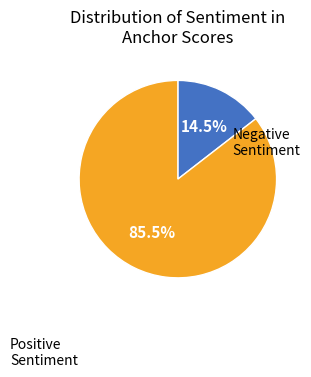

Rank the categories by value from highest to lowest.

Positive Sentiment, Negative Sentiment